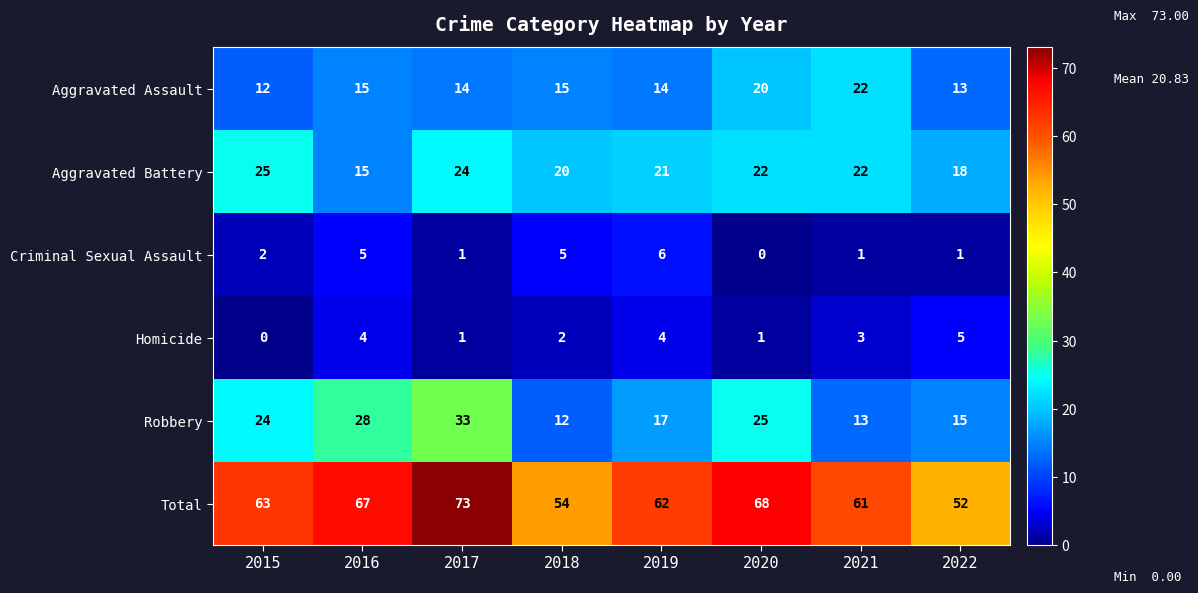

Is the value of Criminal Sexual Assault at 2020 greater than the value of Aggravated Battery at 2021?

No